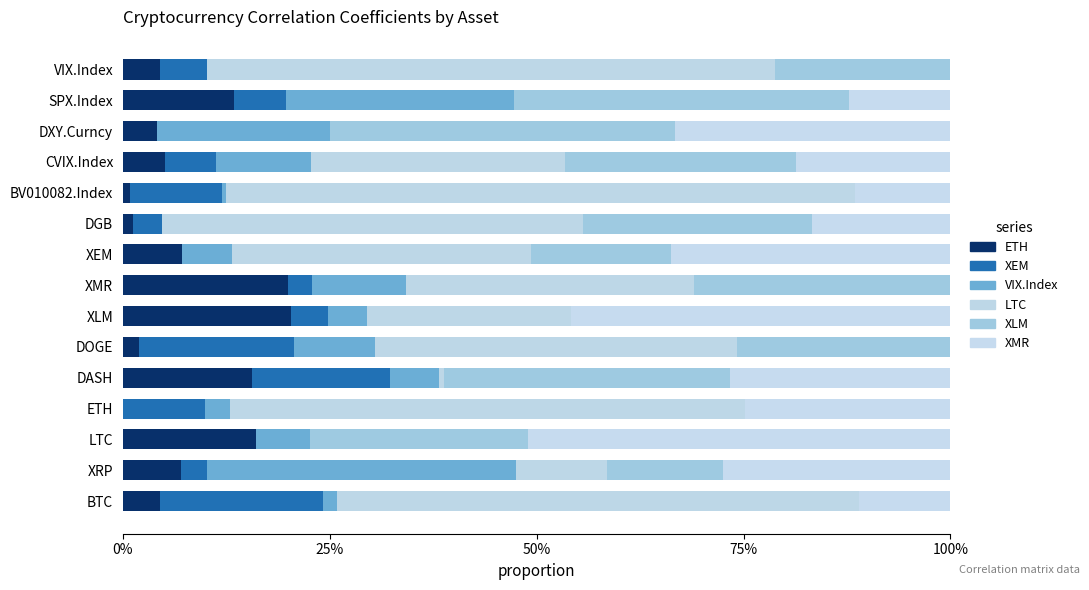

At how many categories does at least one series exceed 0?

15